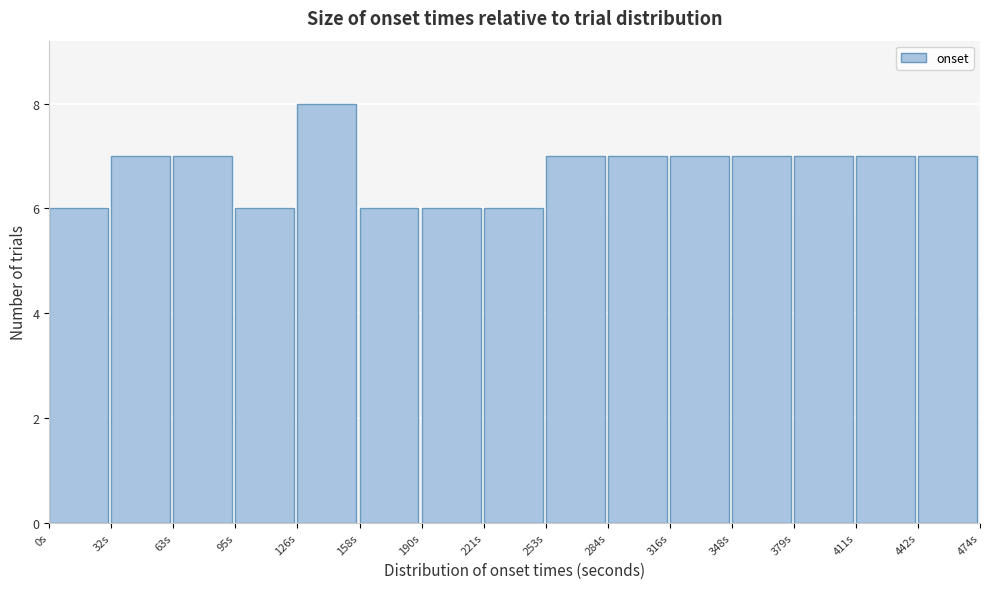

How tall is the bar that spans 255 to 285 on the x-axis? Neither the bar edges nor the heights are printed on the chart, so give them approximately, as read against the axes.

7